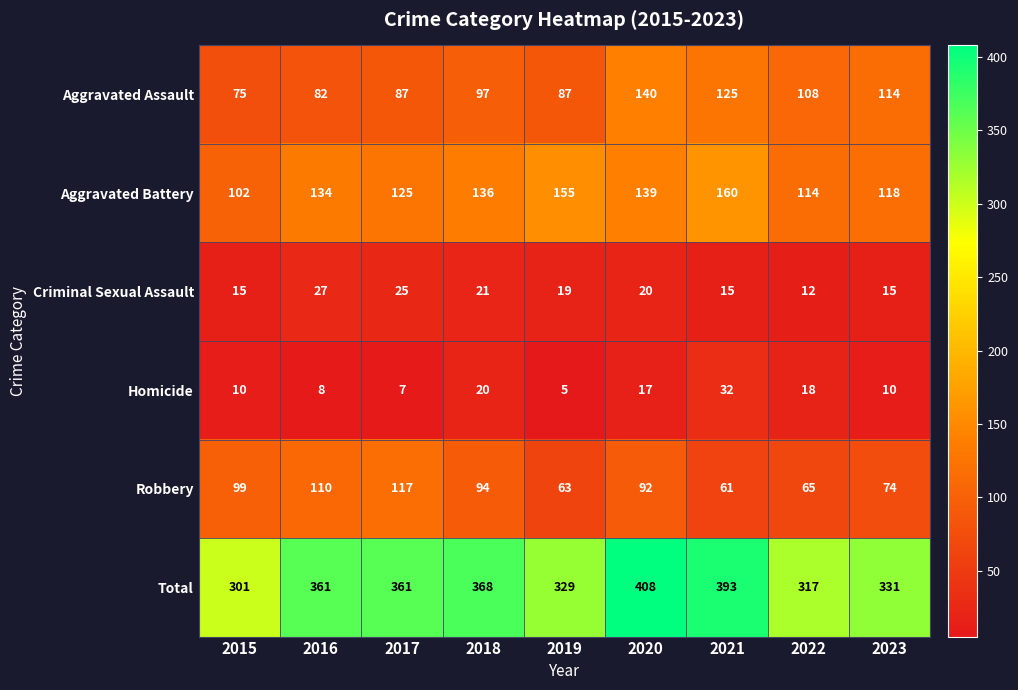

List the series in order of their peak value, lowest first.

Criminal Sexual Assault, Homicide, Robbery, Aggravated Assault, Aggravated Battery, Total